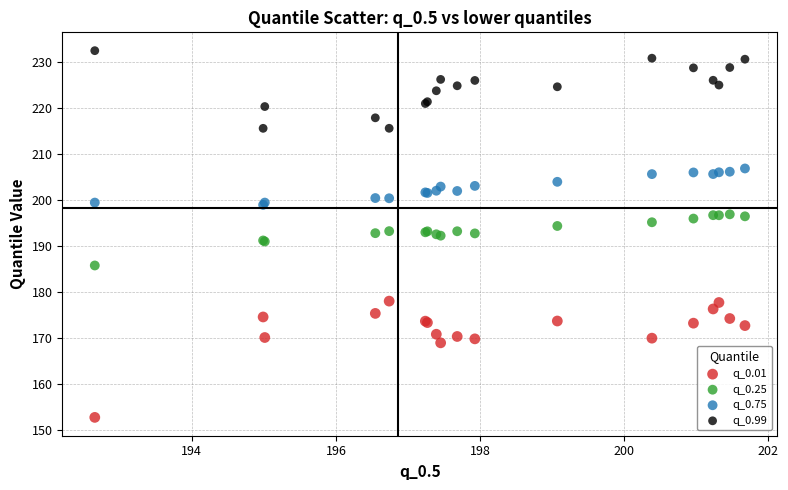

Which series reaches the minimum Y coordinate?

q_0.01